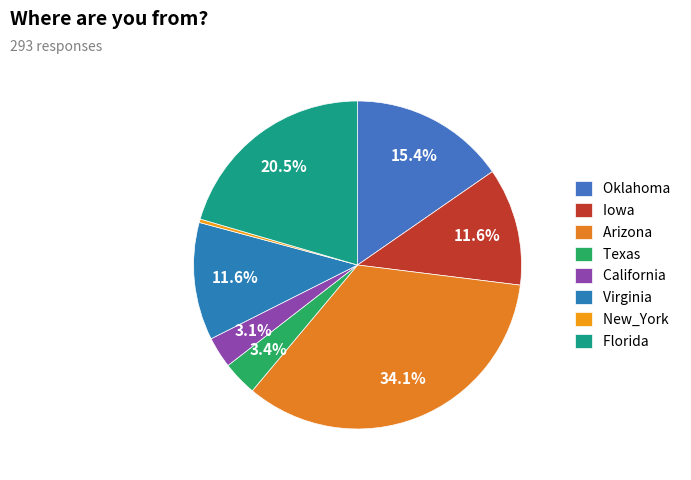

Is the sum of Texas and California greater than half?

No